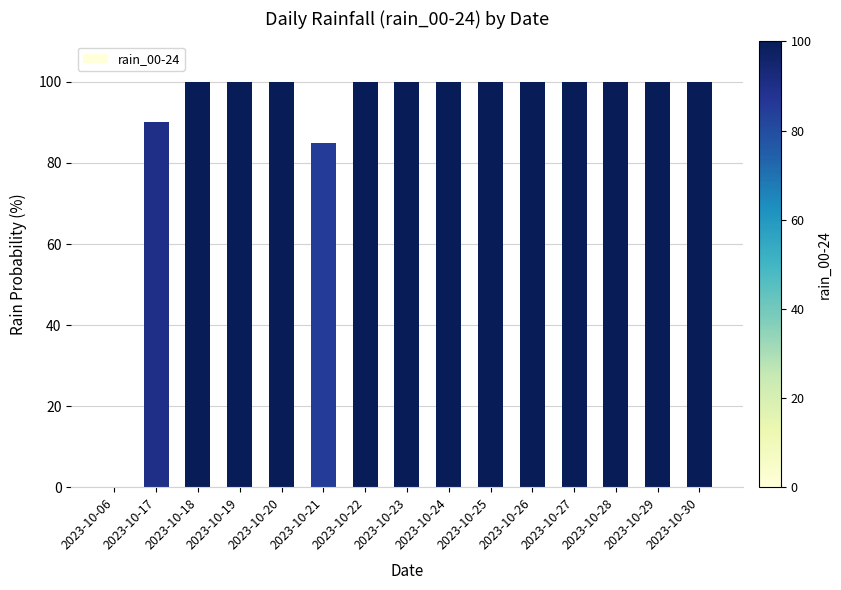

Is it true that the value at 2023-10-26 is 100?

True